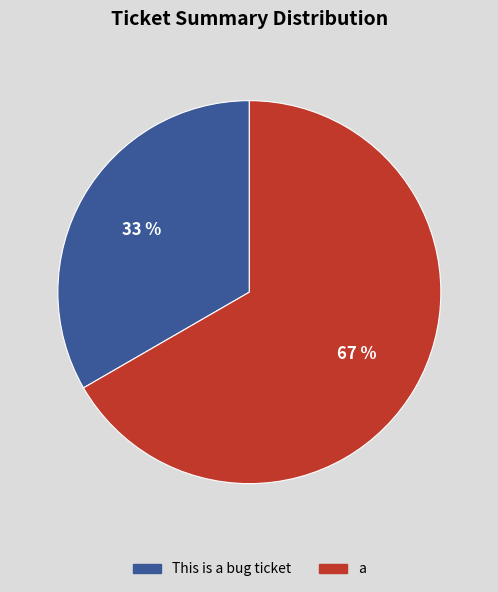

Which slice is the smallest?

This is a bug ticket